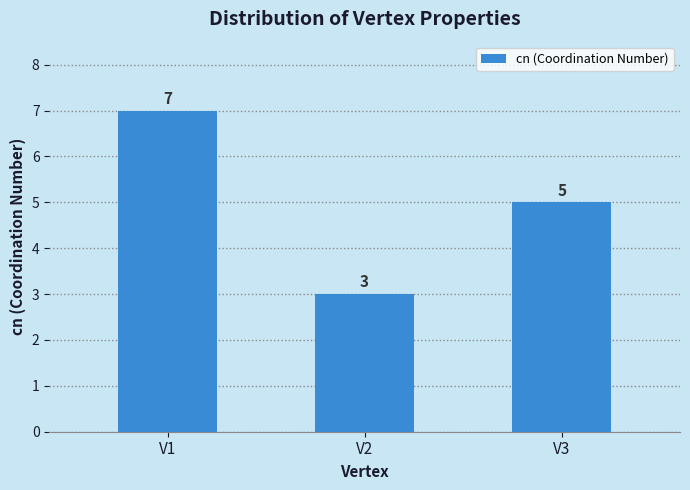

Which has a higher value, V2 or V3?

V3